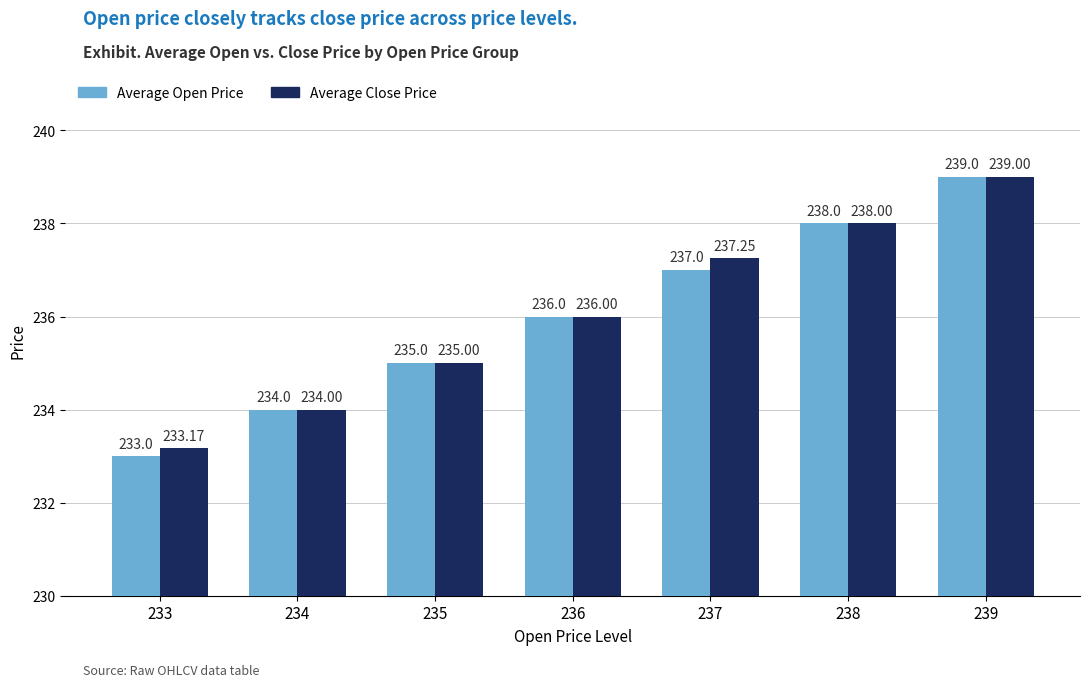

What value does the Average Open Price series have at 237?

237.0